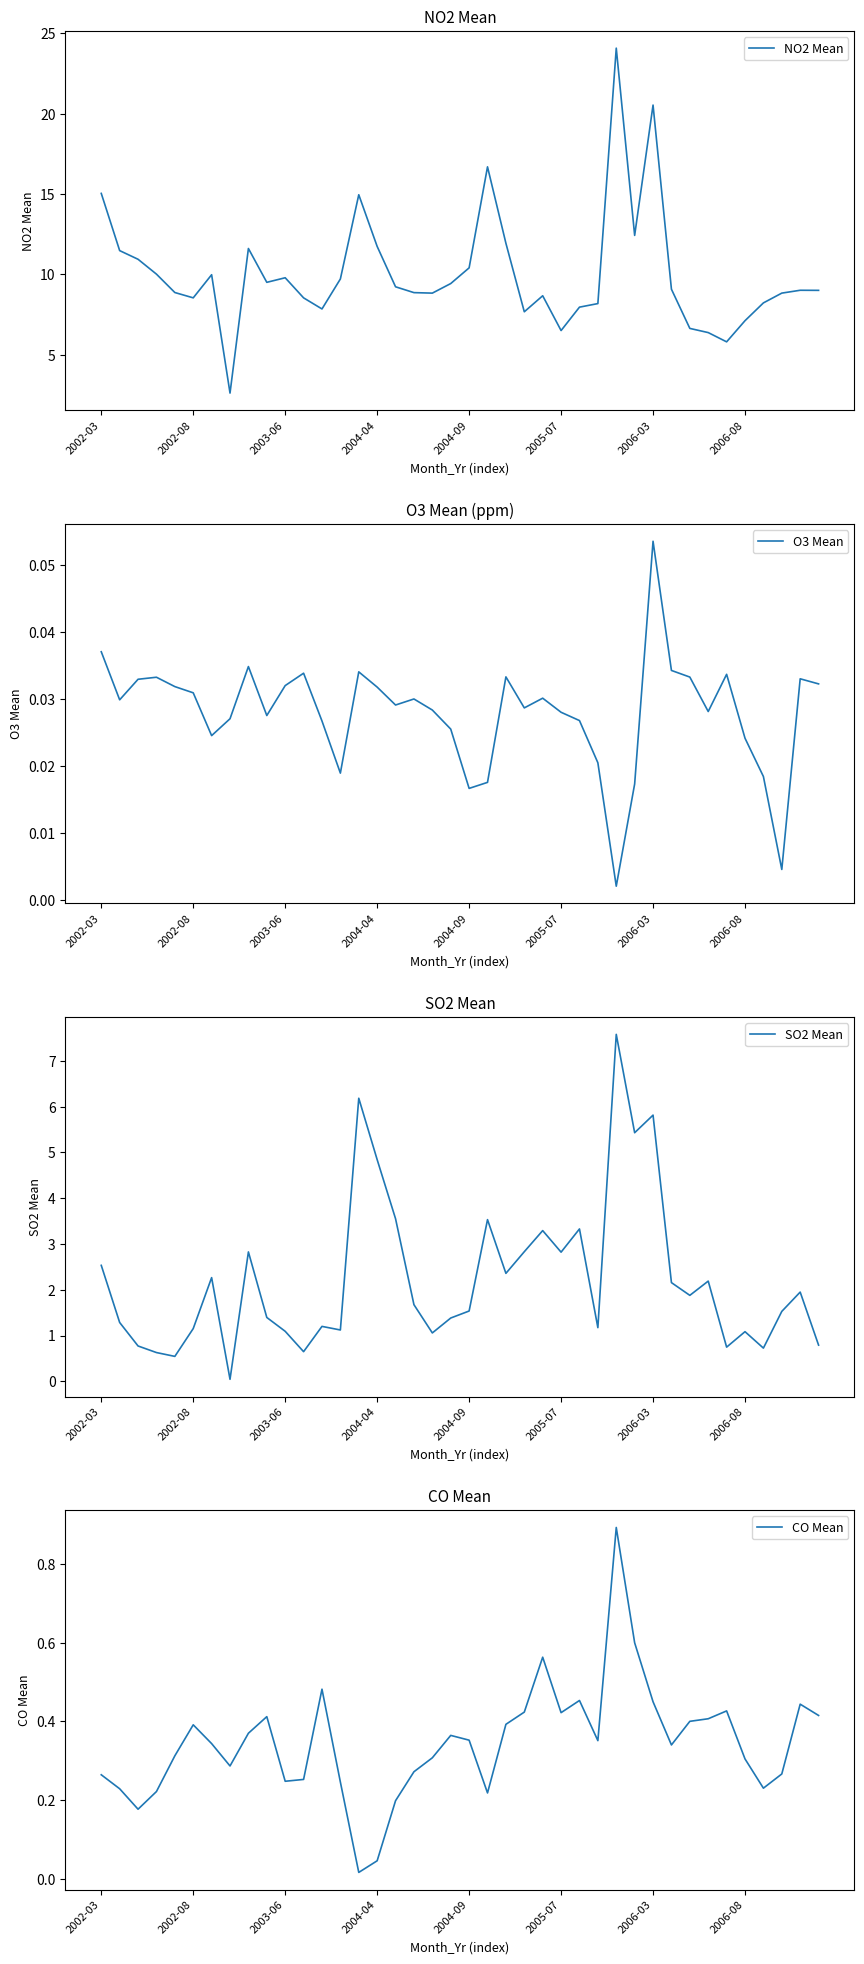

True or false: SO2 Mean has a value of 1.6 at 2004-04.

False